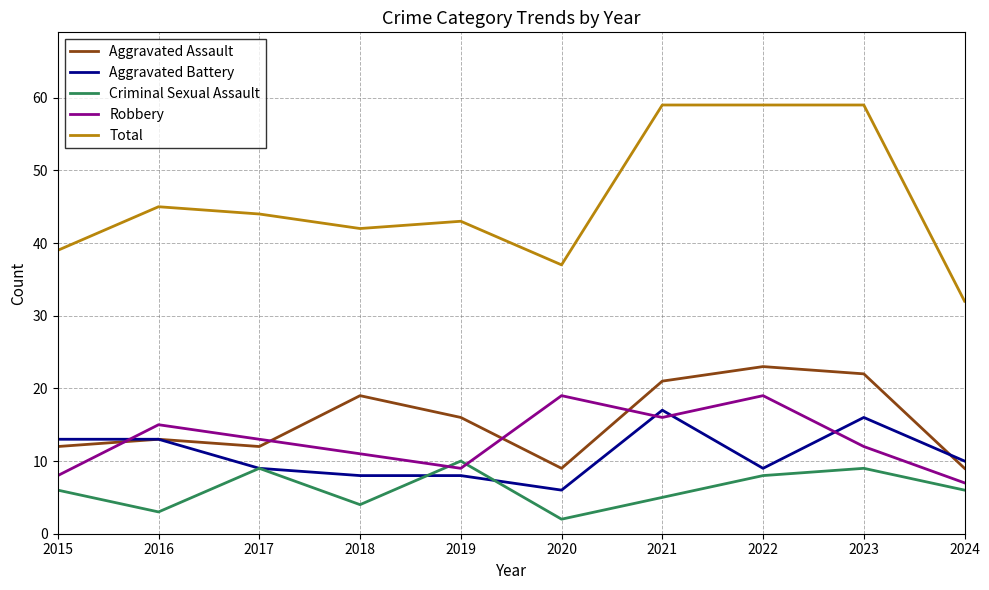

At which label does Aggravated Battery reach its minimum?

2020